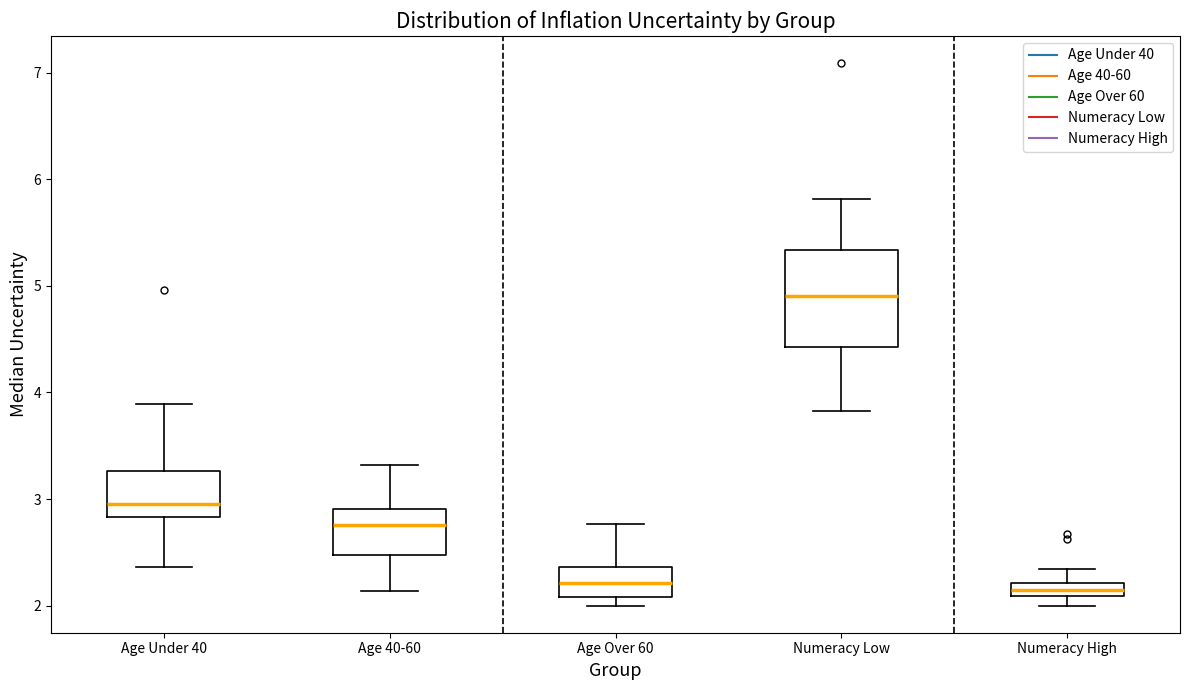

Where is the upper edge of the box for Age Over 60 on the y-axis? The values are not printed on the chart, so give them approximately, as read against the axis.

2.4